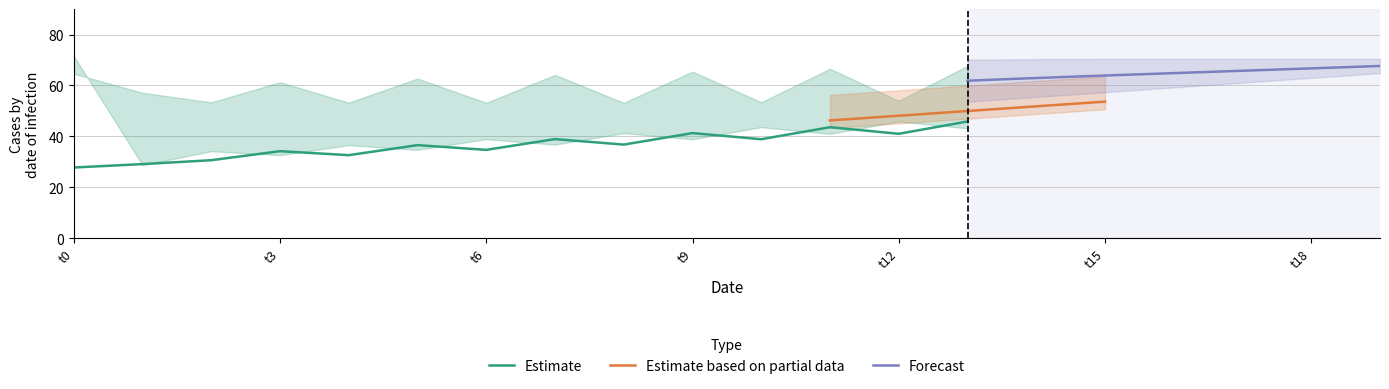

The value of Estimate at t6 is 57.7. True or false?

False